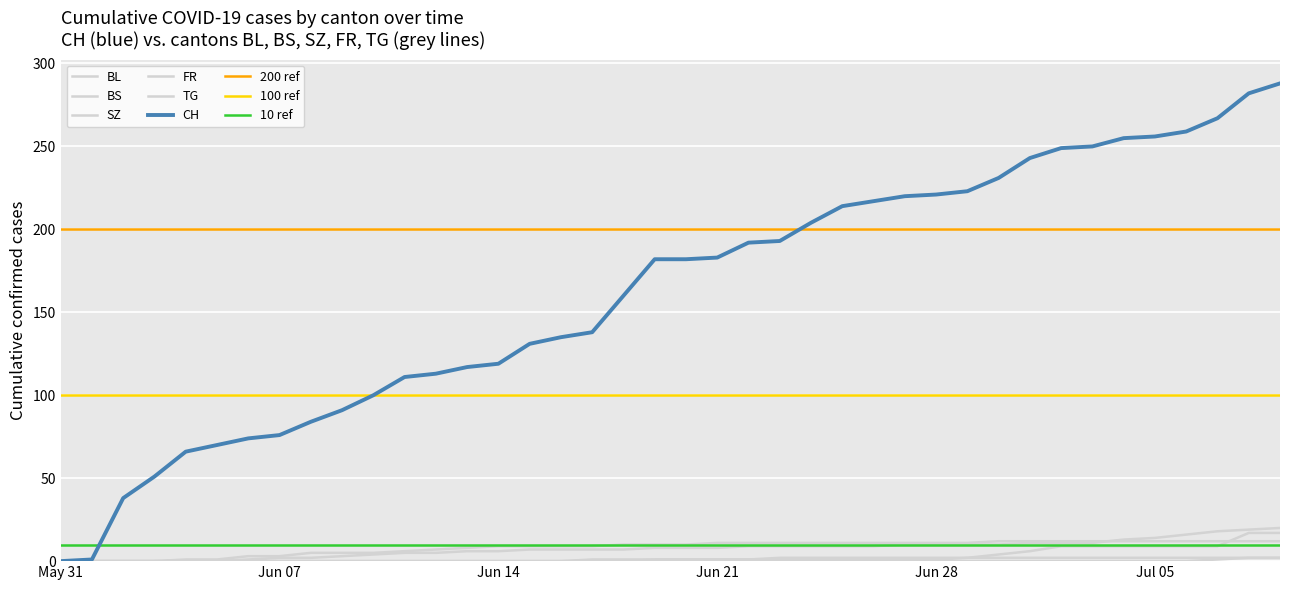

How many values in the TG series exceed 0?

3